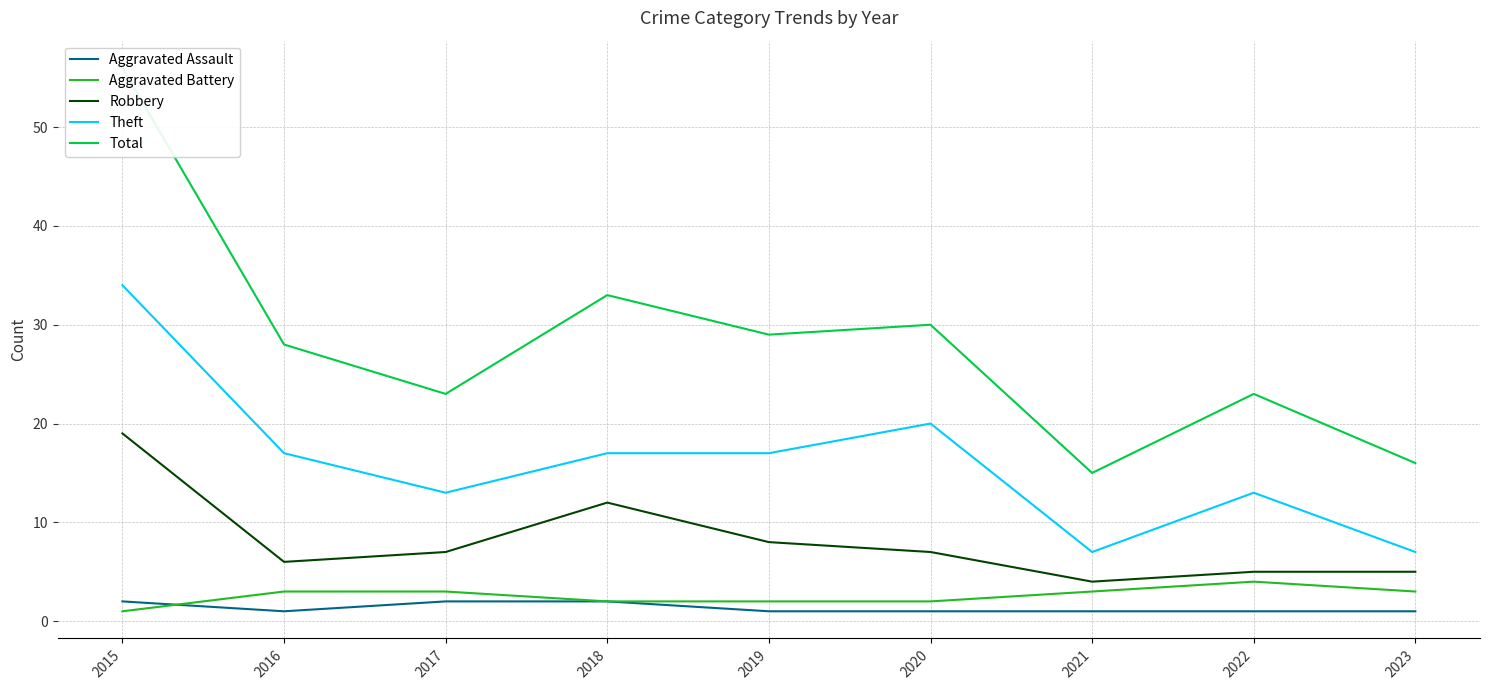

What is the difference between the second highest and second lowest values in the Total series?

17